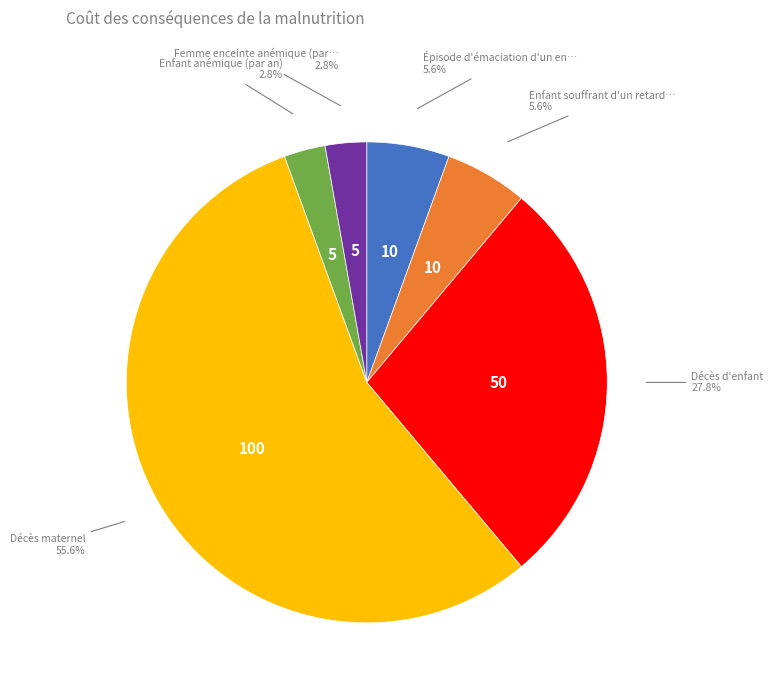

Is there a majority slice in this chart?

Yes